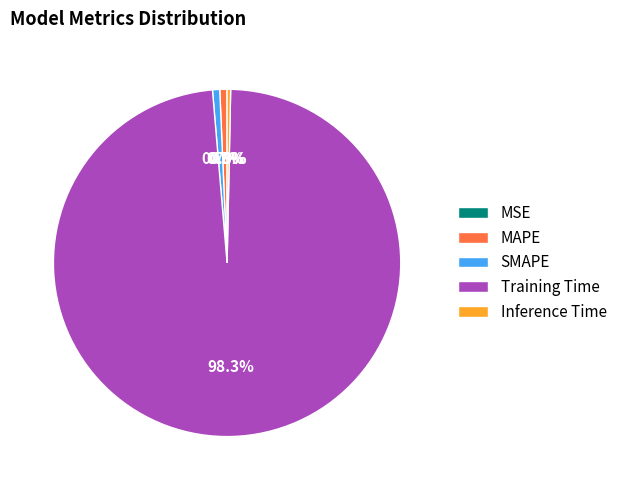

Between SMAPE and Training Time, which is larger?

Training Time